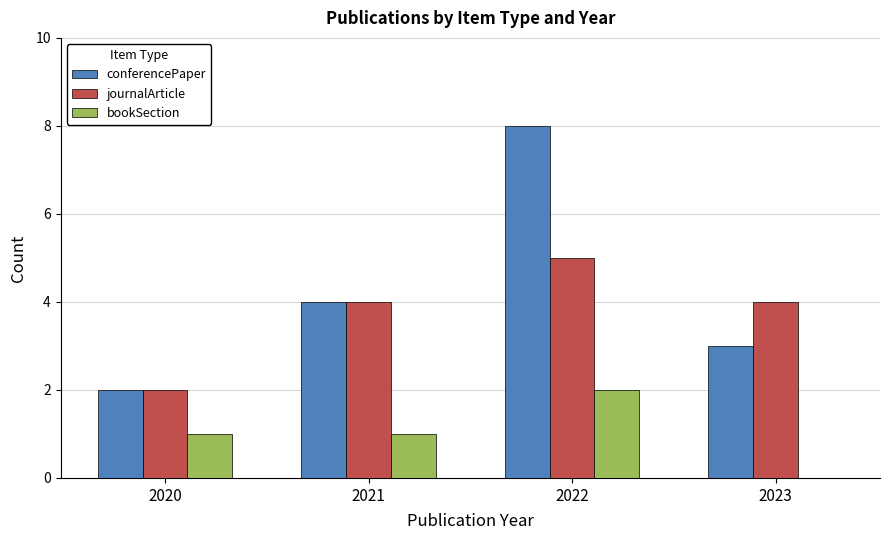

Which series changed the most between 2020 and 2023?

journalArticle